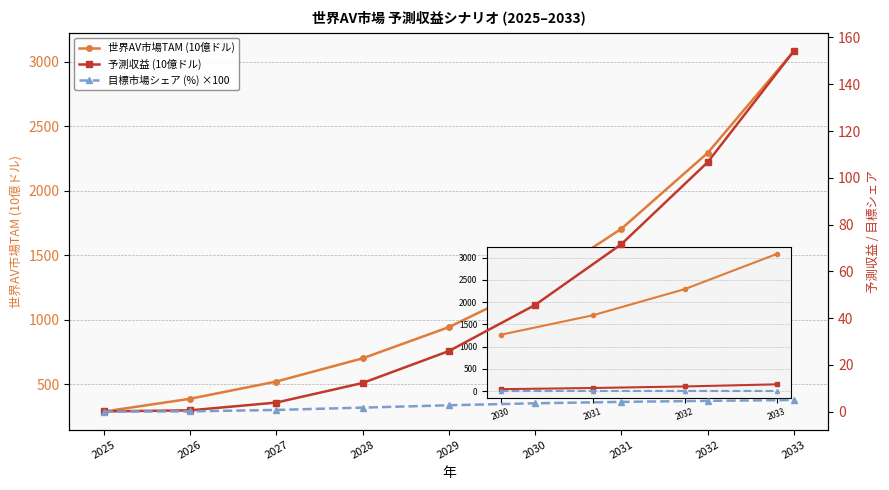

What is the sum of the 世界AV市場TAM (10億ドル) values at 2025 and 2031?

1993.6